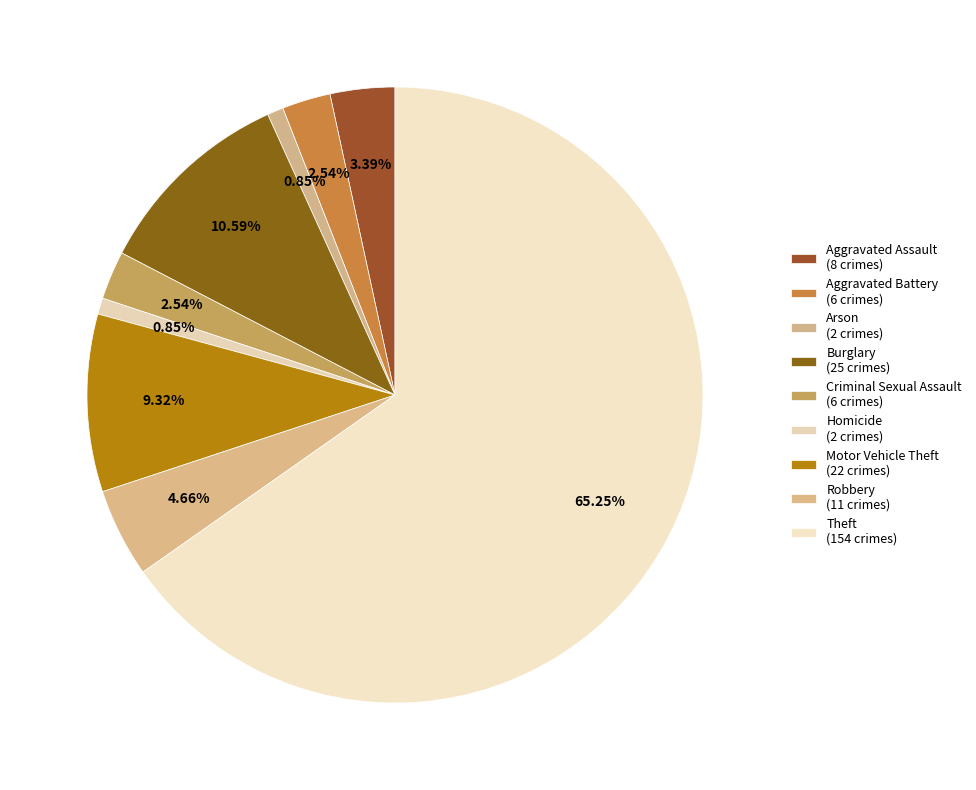

Rank the categories by value from lowest to highest.

Arson, Homicide, Aggravated Battery, Criminal Sexual Assault, Aggravated Assault, Robbery, Motor Vehicle Theft, Burglary, Theft